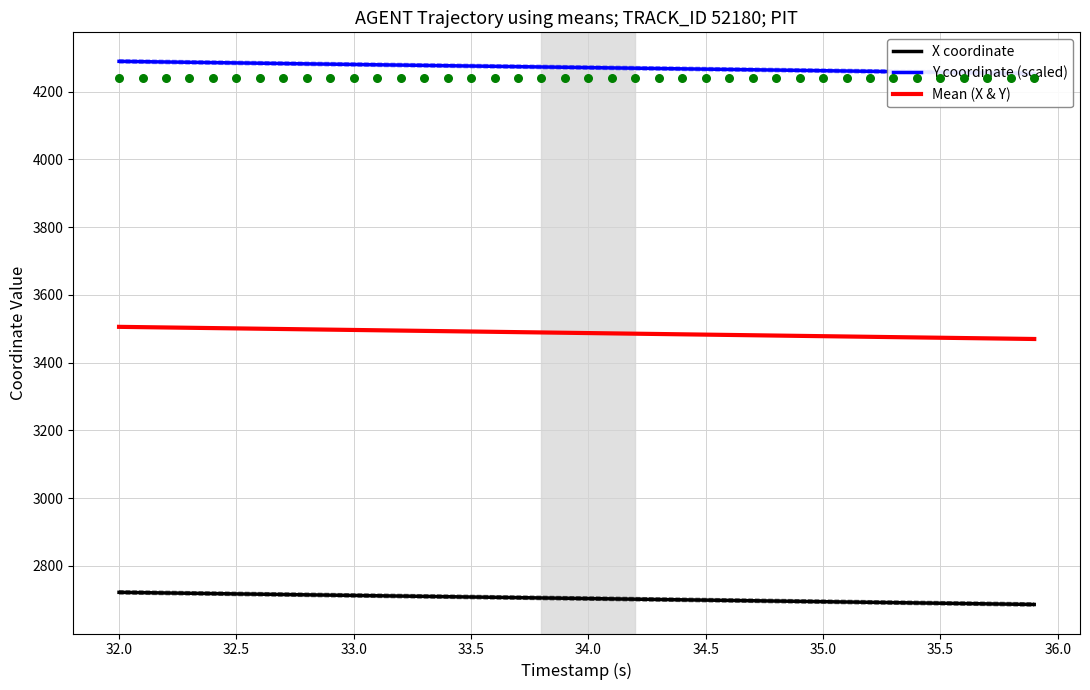

At how many categories does at least one series exceed 3668?

40